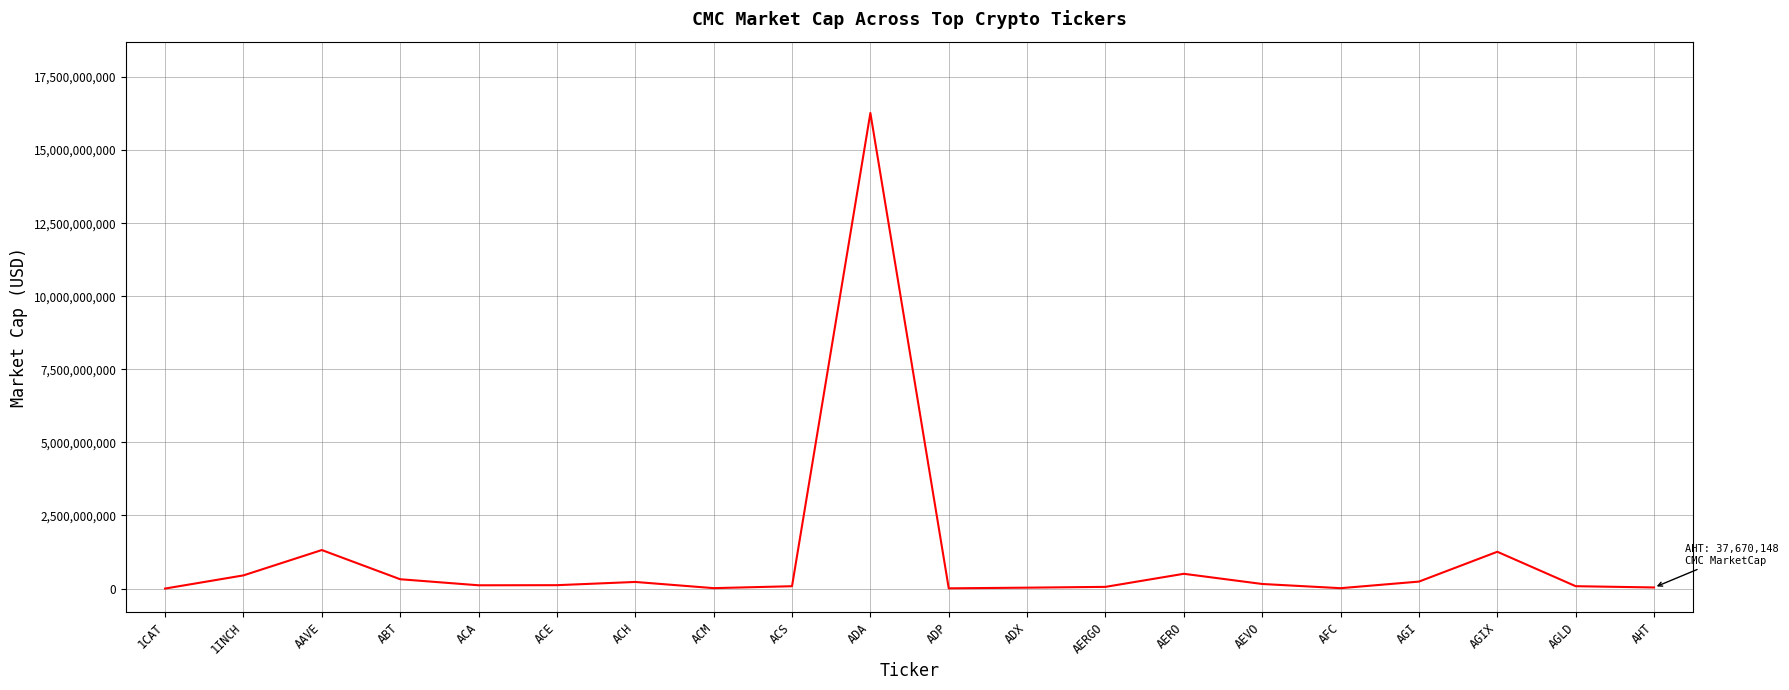

Where is the first local maximum?

AAVE